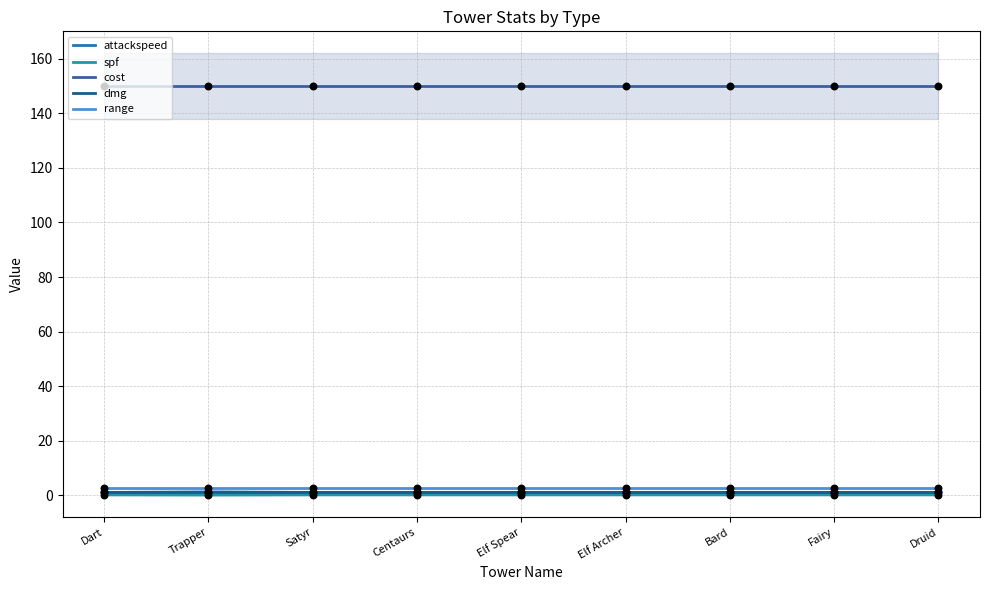

Is the value of dmg at Centaurs greater than the value of spf at Dart?

Yes